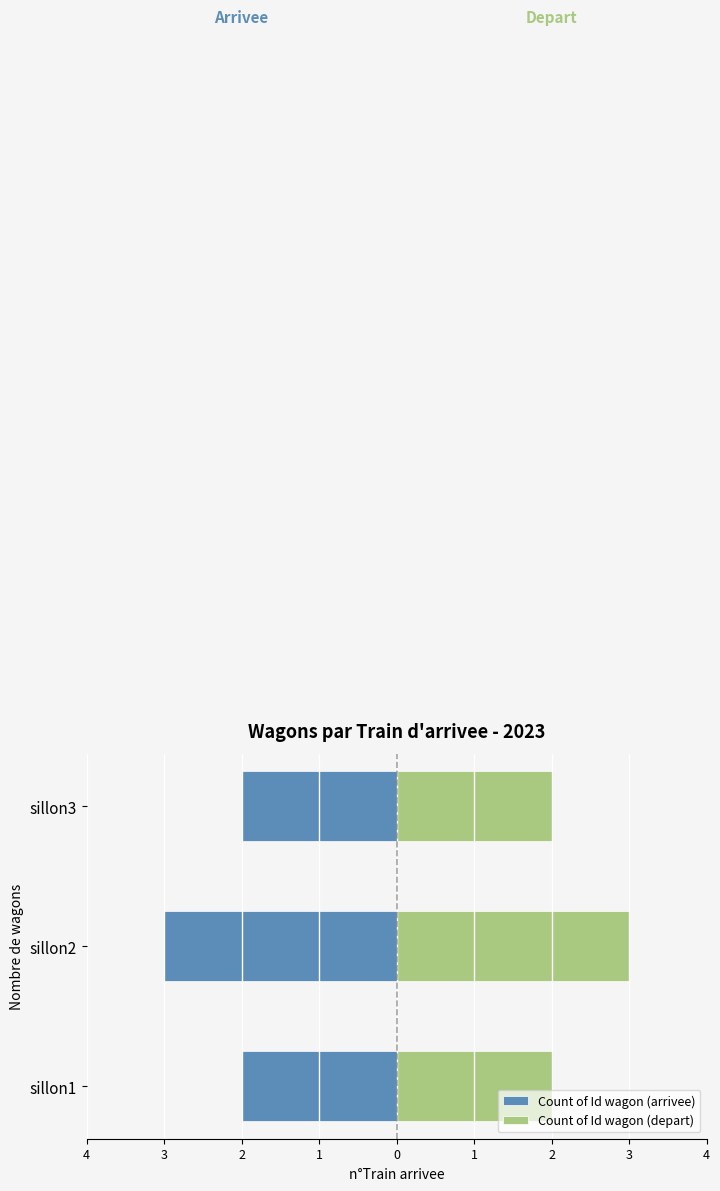

What are all the series names shown in the legend?

Count of Id wagon (arrivee), Count of Id wagon (depart)